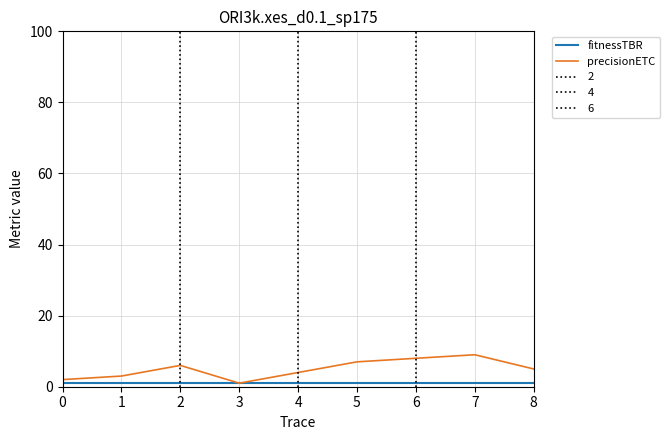

What is the total value across all series at 2?

7